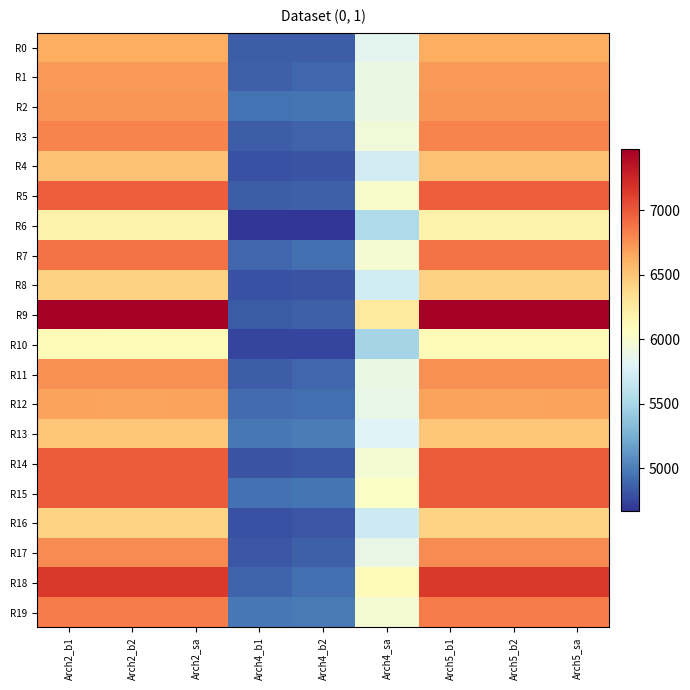

Reading left to right, extract all data points from this chart.

R0: Arch2_b1=6628	Arch2_b2=6627	Arch2_sa=6628	Arch4_b1=4845	Arch4_b2=4851	Arch4_sa=5834	Arch5_b1=6628	Arch5_b2=6628	Arch5_sa=6628
R1: Arch2_b1=6712	Arch2_b2=6712	Arch2_sa=6712	Arch4_b1=4861	Arch4_b2=4895	Arch4_sa=5886	Arch5_b1=6712	Arch5_b2=6712	Arch5_sa=6712
R2: Arch2_b1=6732	Arch2_b2=6732	Arch2_sa=6732	Arch4_b1=4953	Arch4_b2=4961	Arch4_sa=5894	Arch5_b1=6732	Arch5_b2=6732	Arch5_sa=6732
R3: Arch2_b1=6815	Arch2_b2=6813	Arch2_sa=6815	Arch4_b1=4854	Arch4_b2=4875	Arch4_sa=5942	Arch5_b1=6815	Arch5_b2=6815	Arch5_sa=6815
R4: Arch2_b1=6519	Arch2_b2=6519	Arch2_sa=6519	Arch4_b1=4798	Arch4_b2=4805	Arch4_sa=5731	Arch5_b1=6519	Arch5_b2=6519	Arch5_sa=6519
R5: Arch2_b1=6980	Arch2_b2=6980	Arch2_sa=6980	Arch4_b1=4850	Arch4_b2=4859	Arch4_sa=6014	Arch5_b1=6980	Arch5_b2=6980	Arch5_sa=6980
R6: Arch2_b1=6183	Arch2_b2=6183	Arch2_sa=6183	Arch4_b1=4670	Arch4_b2=4669	Arch4_sa=5525	Arch5_b1=6183	Arch5_b2=6183	Arch5_sa=6183
R7: Arch2_b1=6890	Arch2_b2=6889	Arch2_sa=6890	Arch4_b1=4895	Arch4_b2=4921	Arch4_sa=5975	Arch5_b1=6890	Arch5_b2=6890	Arch5_sa=6890
R8: Arch2_b1=6427	Arch2_b2=6427	Arch2_sa=6427	Arch4_b1=4793	Arch4_b2=4805	Arch4_sa=5720	Arch5_b1=6427	Arch5_b2=6427	Arch5_sa=6427
R9: Arch2_b1=7473	Arch2_b2=7458	Arch2_sa=7473	Arch4_b1=4834	Arch4_b2=4864	Arch4_sa=6265	Arch5_b1=7473	Arch5_b2=7466	Arch5_sa=7473
R10: Arch2_b1=6110	Arch2_b2=6110	Arch2_sa=6110	Arch4_b1=4735	Arch4_b2=4745	Arch4_sa=5486	Arch5_b1=6110	Arch5_b2=6110	Arch5_sa=6110
R11: Arch2_b1=6761	Arch2_b2=6761	Arch2_sa=6761	Arch4_b1=4846	Arch4_b2=4890	Arch4_sa=5890	Arch5_b1=6761	Arch5_b2=6761	Arch5_sa=6761
R12: Arch2_b1=6674	Arch2_b2=6671	Arch2_sa=6674	Arch4_b1=4910	Arch4_b2=4925	Arch4_sa=5866	Arch5_b1=6674	Arch5_b2=6673	Arch5_sa=6674
R13: Arch2_b1=6492	Arch2_b2=6492	Arch2_sa=6492	Arch4_b1=4968	Arch4_b2=4988	Arch4_sa=5794	Arch5_b1=6492	Arch5_b2=6492	Arch5_sa=6492
R14: Arch2_b1=6990	Arch2_b2=6990	Arch2_sa=6990	Arch4_b1=4811	Arch4_b2=4831	Arch4_sa=5978	Arch5_b1=6990	Arch5_b2=6990	Arch5_sa=6990
R15: Arch2_b1=6988	Arch2_b2=6986	Arch2_sa=6988	Arch4_b1=4936	Arch4_b2=4959	Arch4_sa=6029	Arch5_b1=6988	Arch5_b2=6988	Arch5_sa=6988
R16: Arch2_b1=6415	Arch2_b2=6415	Arch2_sa=6415	Arch4_b1=4799	Arch4_b2=4816	Arch4_sa=5688	Arch5_b1=6415	Arch5_b2=6415	Arch5_sa=6415
R17: Arch2_b1=6776	Arch2_b2=6774	Arch2_sa=6776	Arch4_b1=4822	Arch4_b2=4864	Arch4_sa=5879	Arch5_b1=6776	Arch5_b2=6776	Arch5_sa=6776
R18: Arch2_b1=7153	Arch2_b2=7153	Arch2_sa=7153	Arch4_b1=4886	Arch4_b2=4921	Arch4_sa=6106	Arch5_b1=7153	Arch5_b2=7153	Arch5_sa=7153
R19: Arch2_b1=6841	Arch2_b2=6841	Arch2_sa=6841	Arch4_b1=4973	Arch4_b2=4980	Arch4_sa=5973	Arch5_b1=6841	Arch5_b2=6841	Arch5_sa=6841